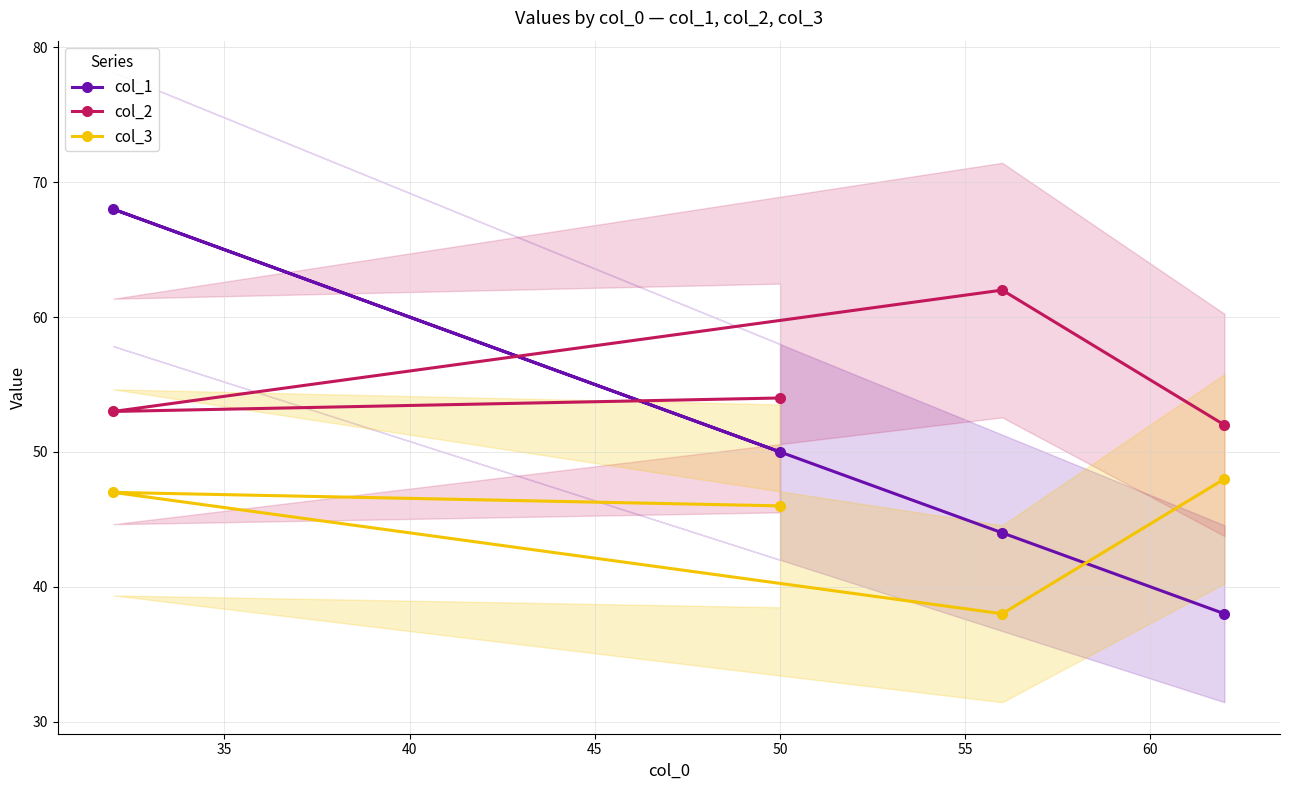

Which series ends up on top after the final intersection of col_3 and col_1?

col_3